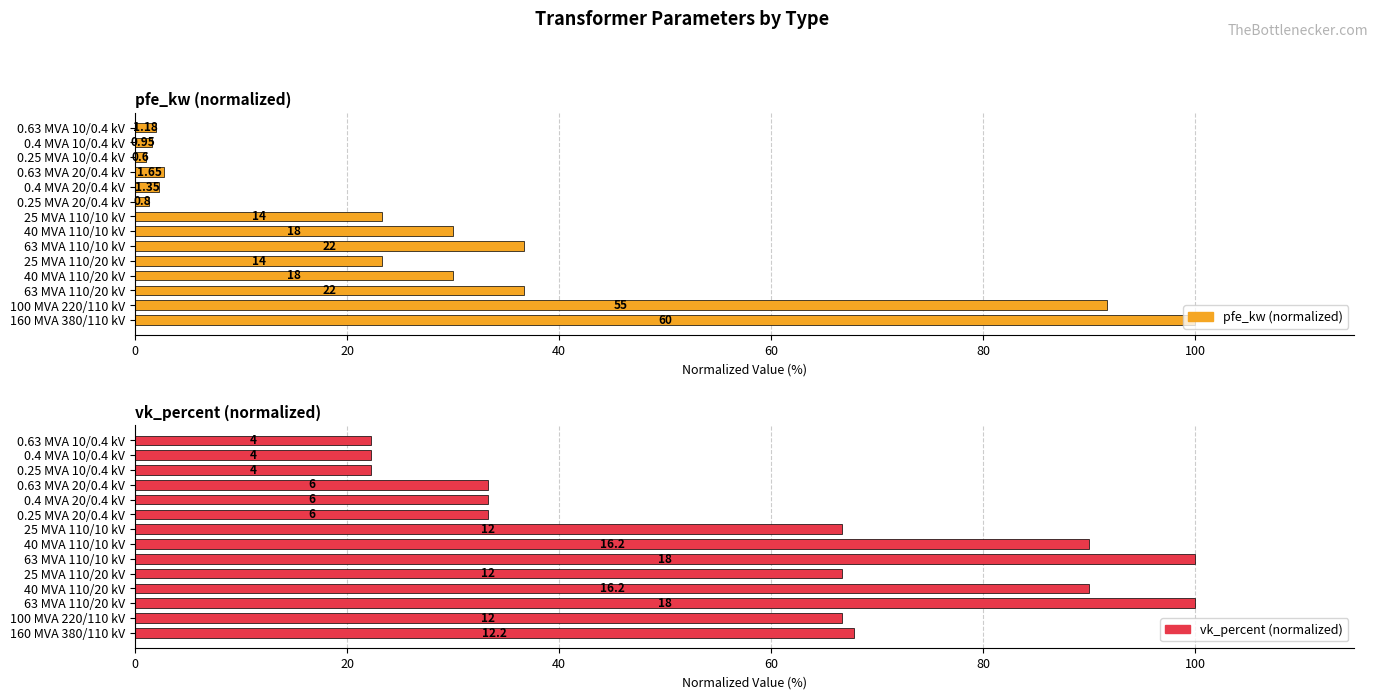

The value of vk_percent (normalized) at 100 MVA 220/110 kV is 66.7. True or false?

True